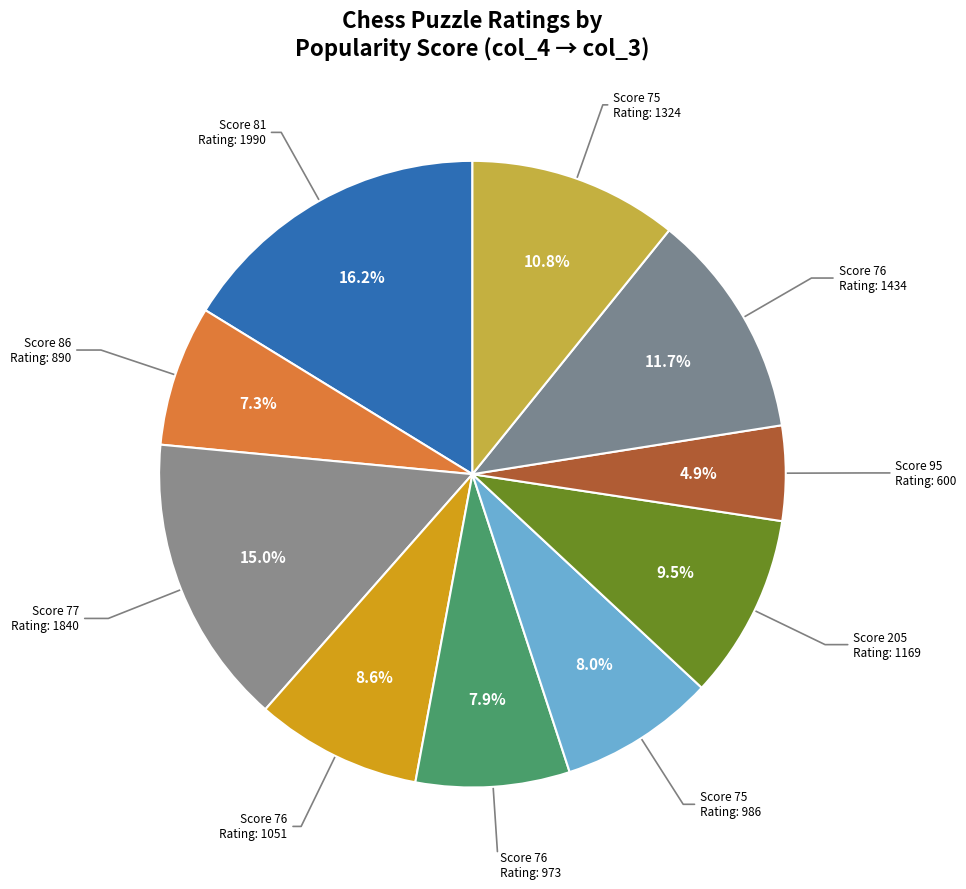

Does any single category account for the majority?

No